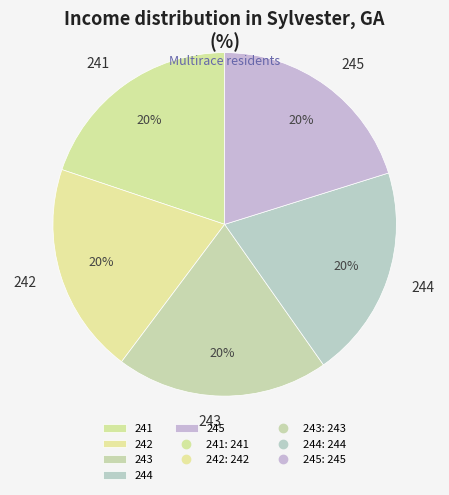

Approximately how many times larger is the value at 245 compared to 242?

1.0